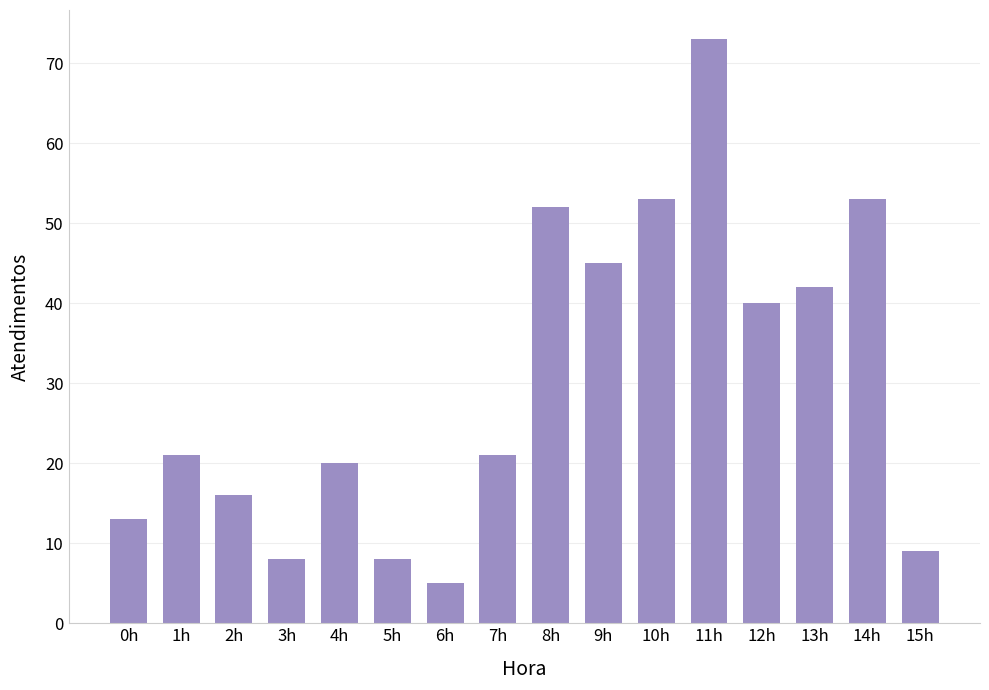

Does the chart contain stacked bars?

No